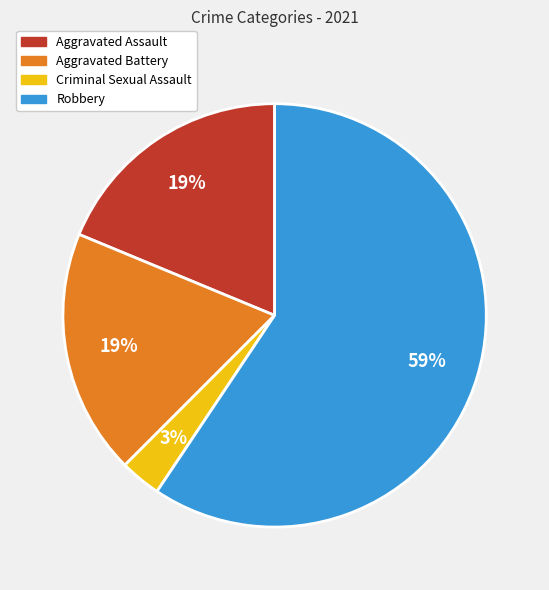

Which category has the smallest portion of the pie?

Criminal Sexual Assault